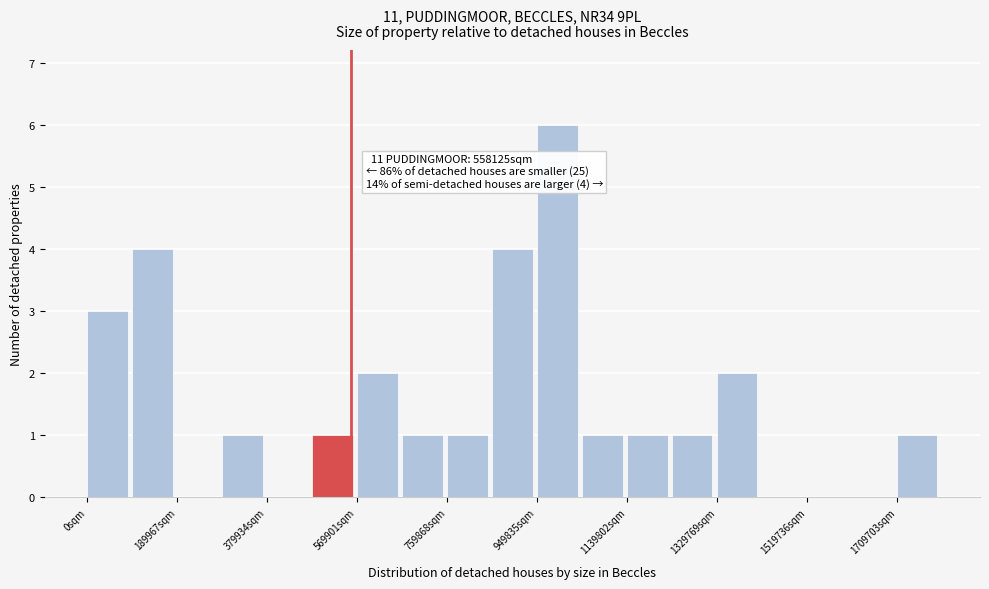

Which range on the x-axis has the tallest bar?

940000 to 1040000